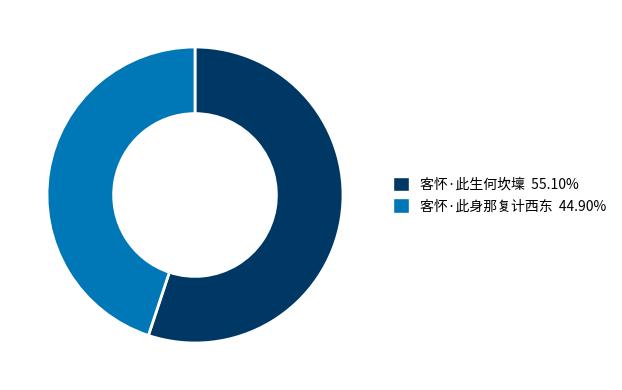

Which category has the biggest portion of the pie?

客怀·此生何坎壈